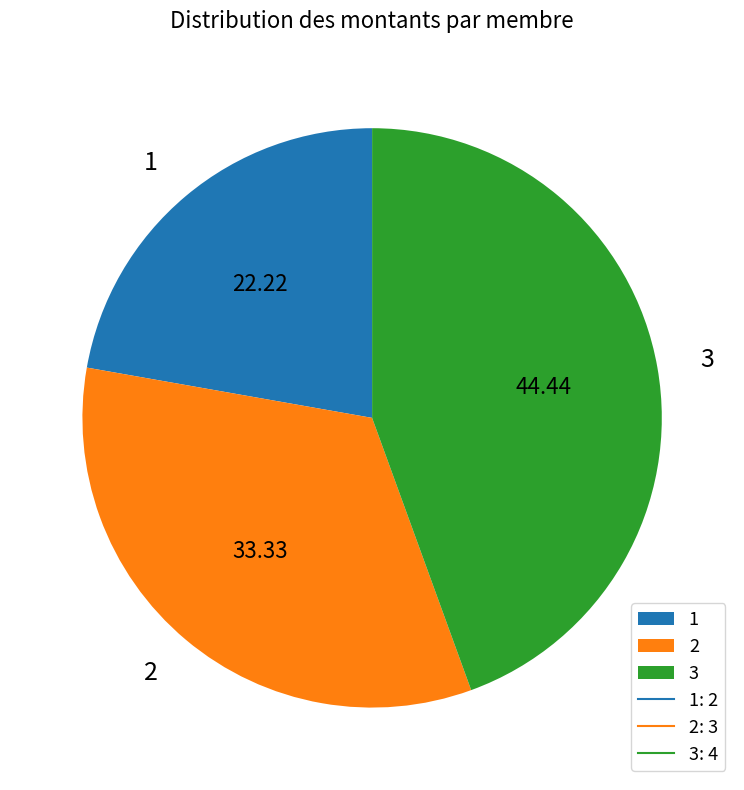

Rank the categories by value from highest to lowest.

3, 2, 1